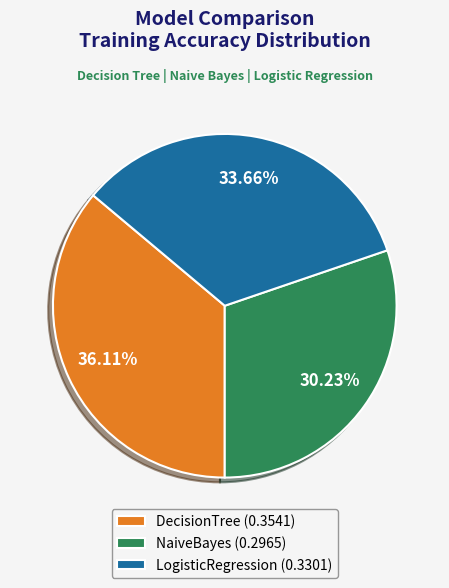

What portion of the pie excludes DecisionTree?

63.9%